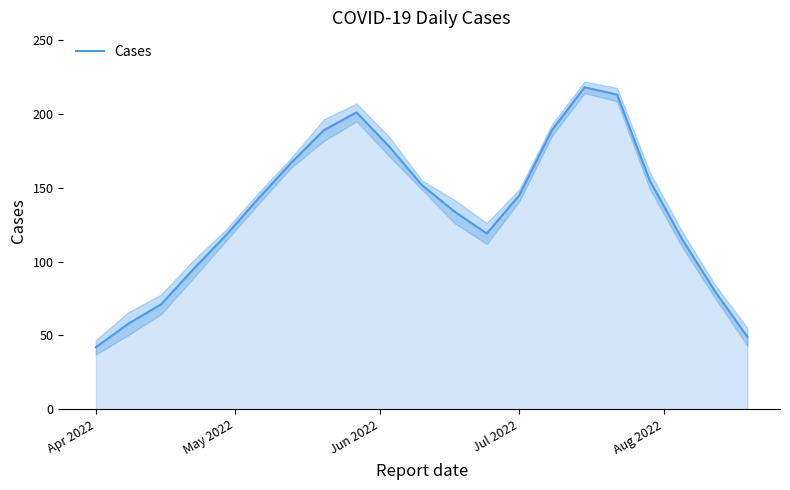

Reading left to right, list all the values displayed in this chart.

42	58	71	95	118	143	167	189	201	178	152	134	119	145	189	218	213	155	115	80	49